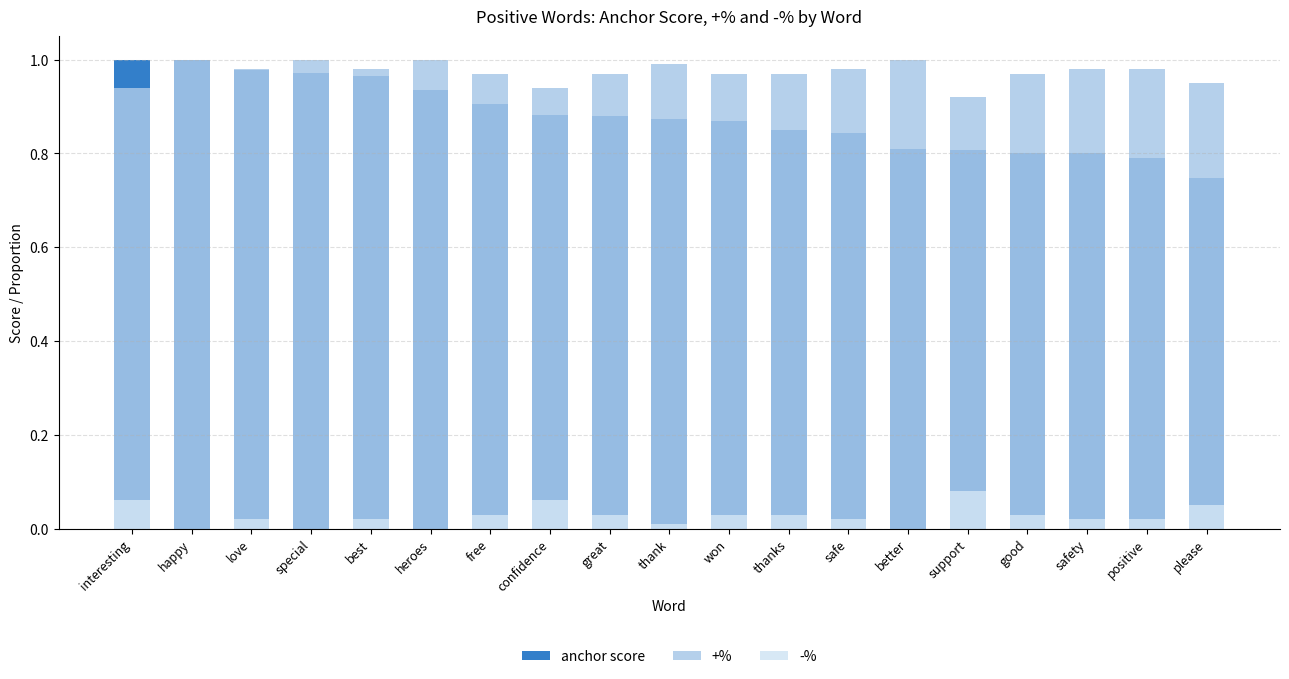

How many +% values are between 0 and 1?

19